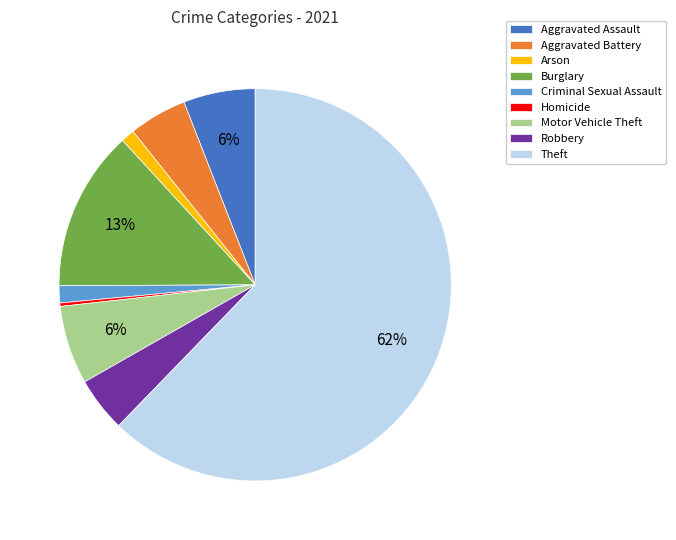

Which category has the biggest portion of the pie?

Theft